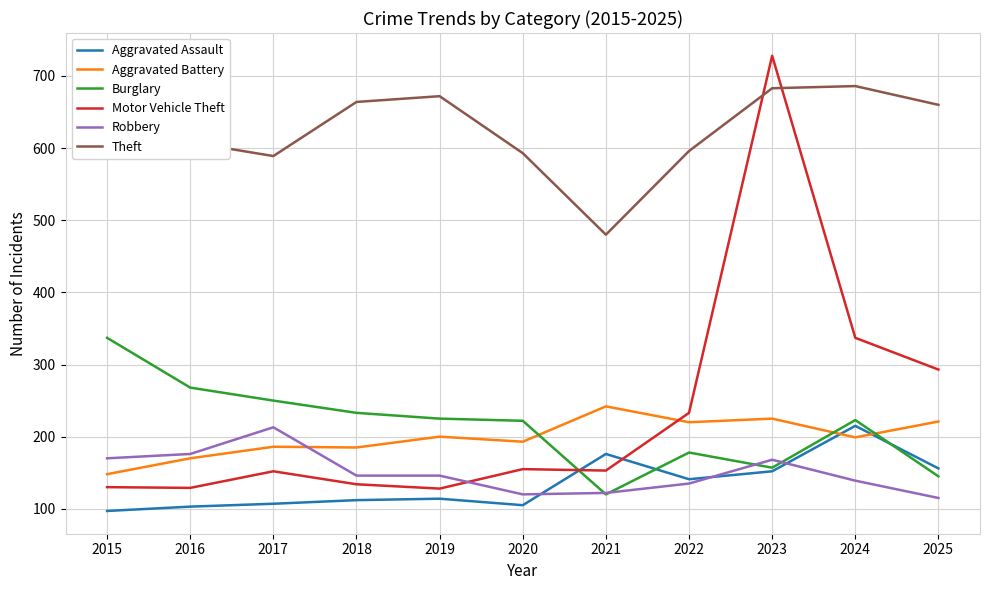

How many data points in Motor Vehicle Theft are above 153?

5